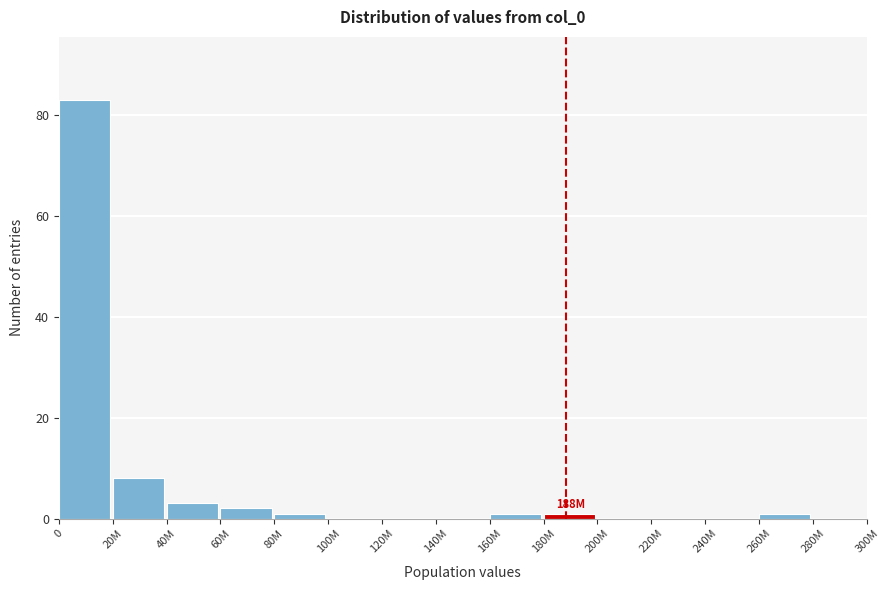

Reading left to right, list all the values displayed in this chart.

0=83	20M=8	40M=3	60M=2	80M=1	100M=0	120M=0	140M=0	160M=1	180M=1	200M=0	220M=0	240M=0	260M=1	280M=0